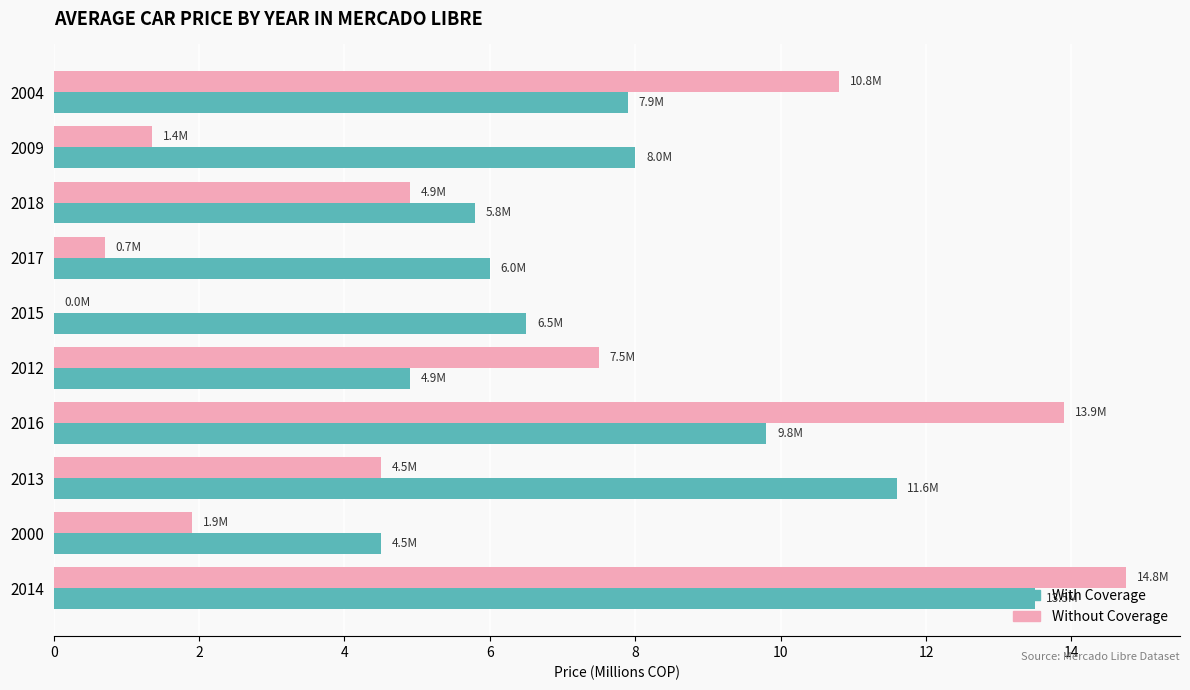

How many values in the Without Coverage series exceed 4?

6